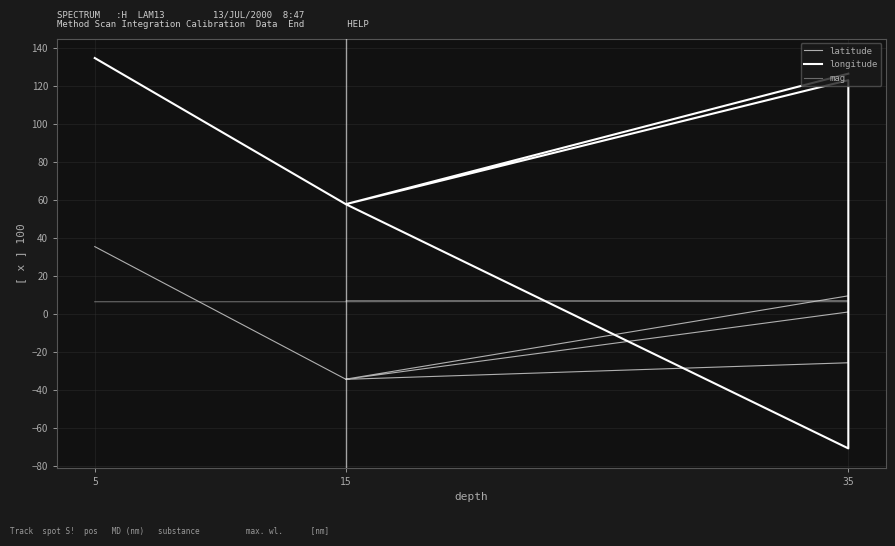

Between which two adjacent categories do mag and latitude first intersect?

5 and 15